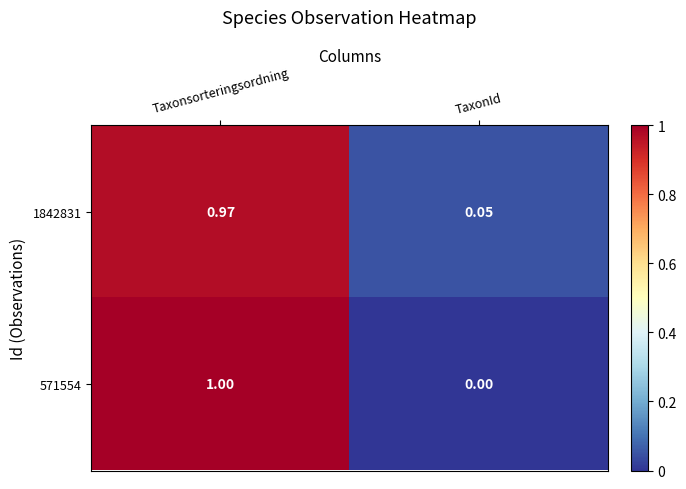

At which label is 1842831 closest to 0?

TaxonId